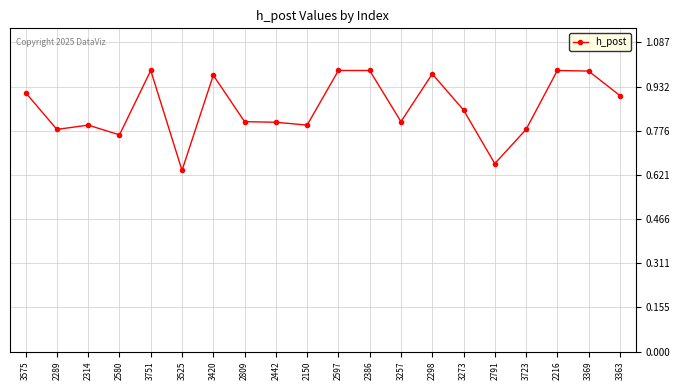

The chart shows a value of 0.5 at 2580. True or false?

False